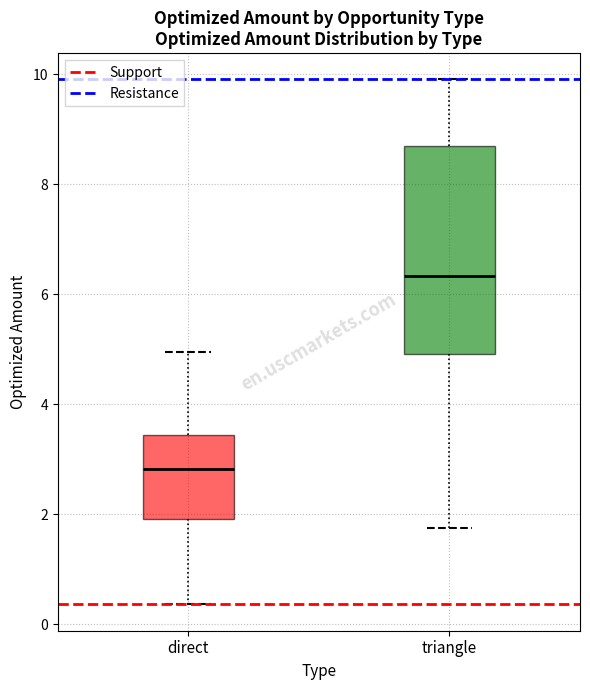

Where does the upper whisker of the box for direct end on the y-axis? The values are not printed on the chart, so give them approximately, as read against the axis.

5.0